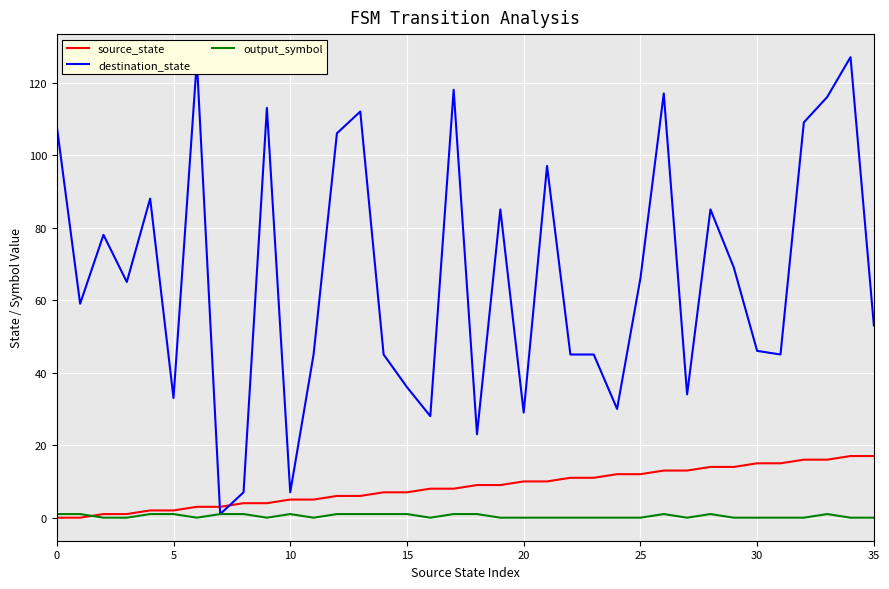

What is the maximum value shown in the chart?

127